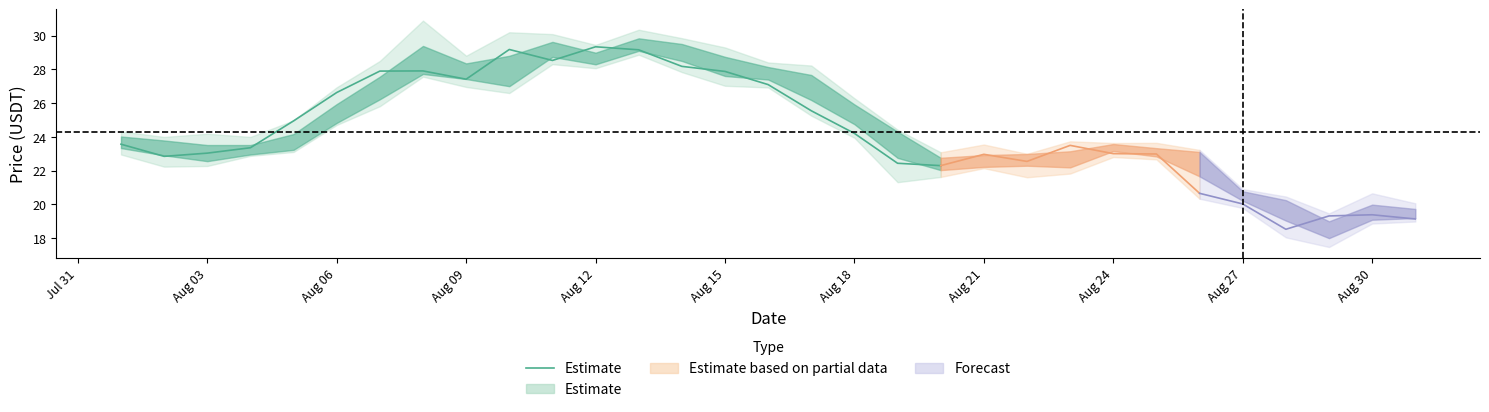

The value at Aug 12 is 45.1. True or false?

False